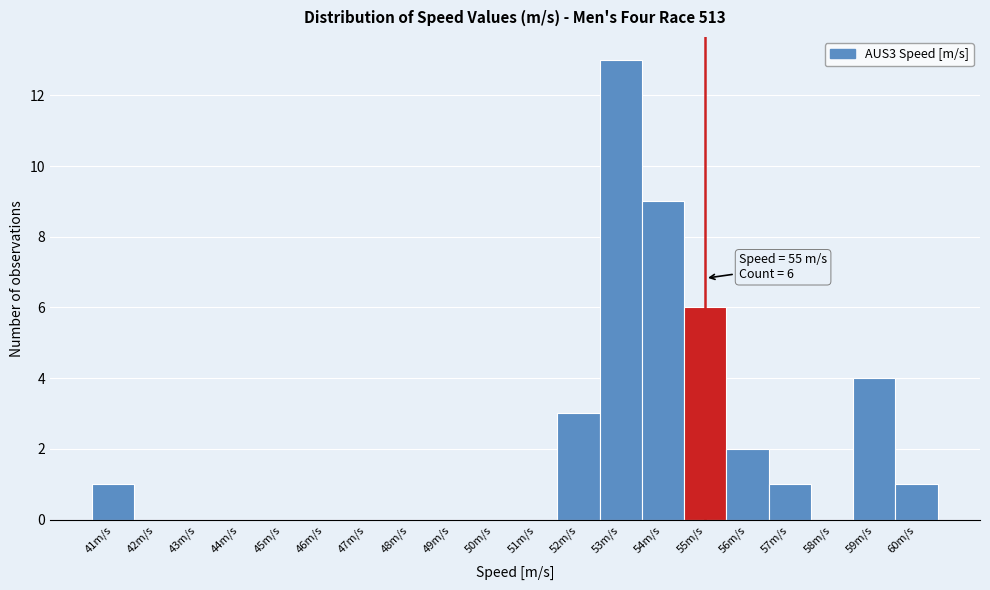

Over which range of the x-axis is the bar tallest?

52.5 to 53.5